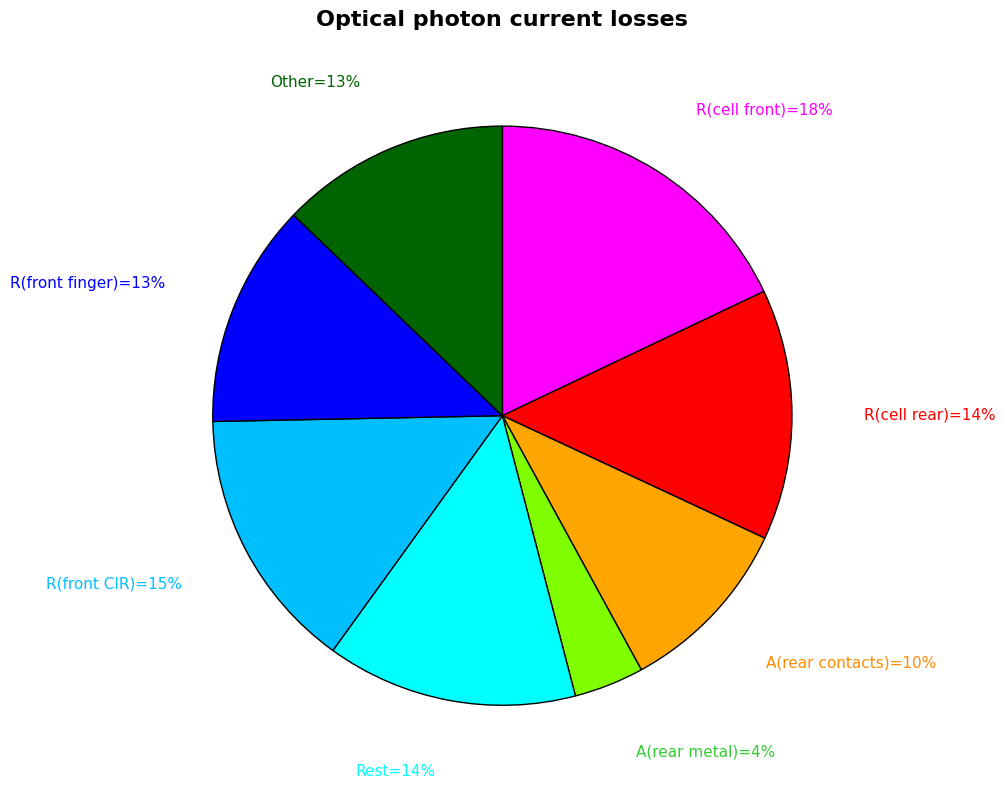

To the nearest percent, what is the difference between the largest and smallest slice percentages?

14%